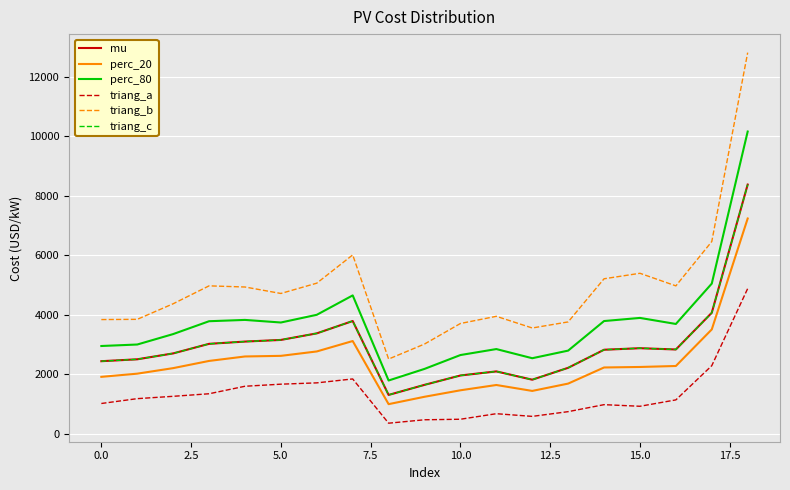

Is this an area chart (filled region under the line)?

No